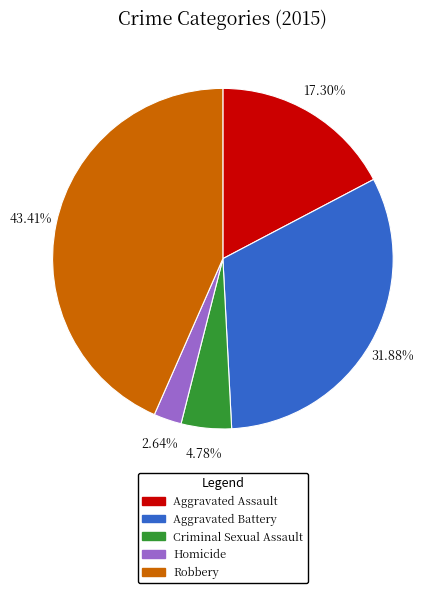

Does Aggravated Assault account for over 50% of the chart?

No